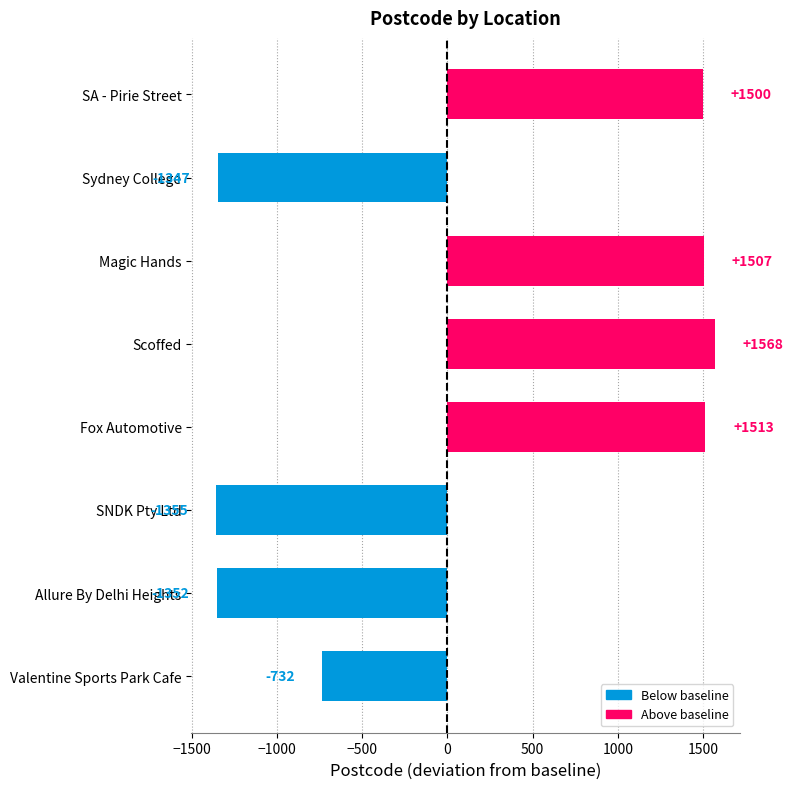

True or false: the data shows 744 at Fox Automotive.

False